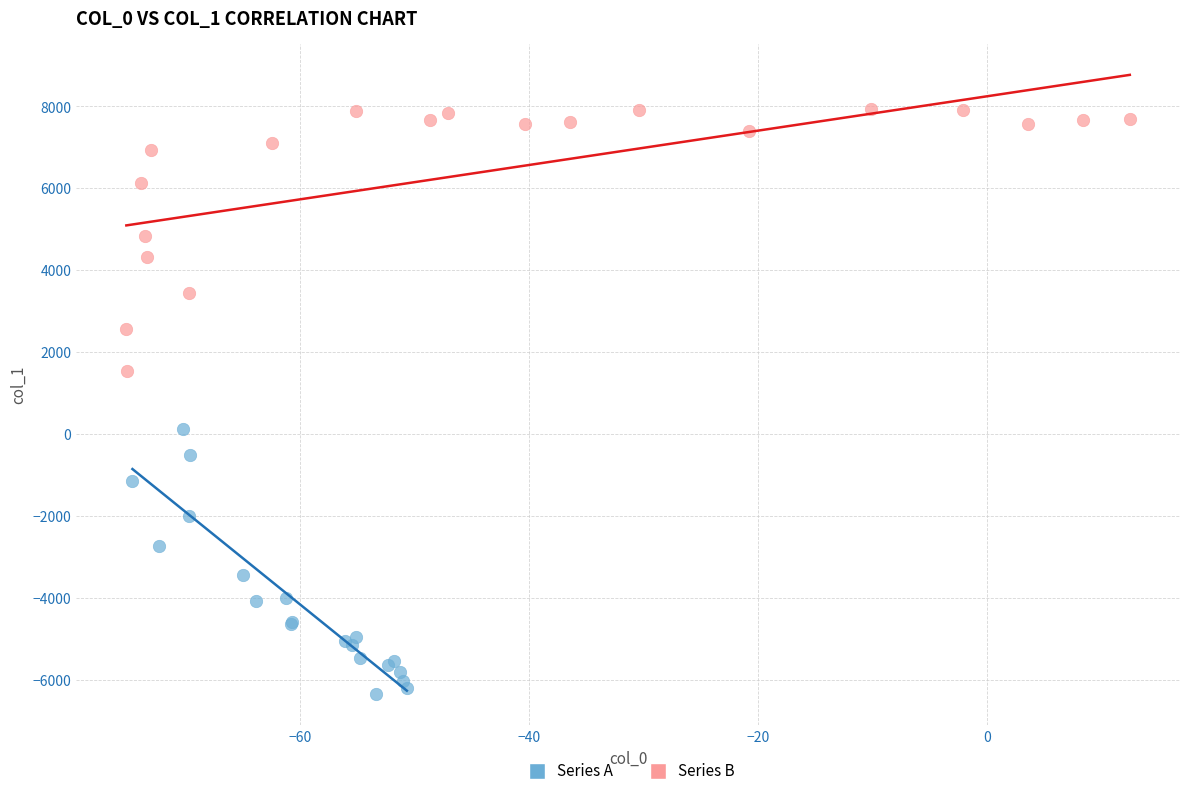

Which series contains the highest Y value?

Series B